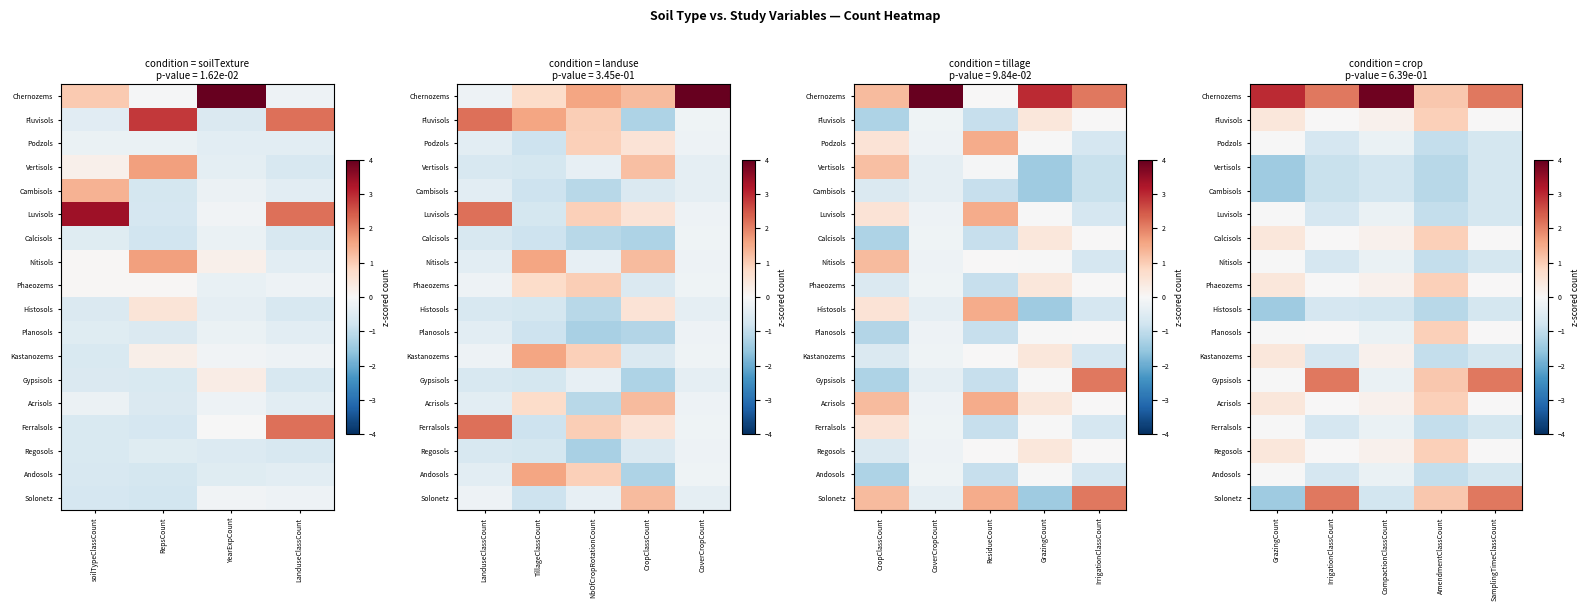

What is the spread (max minus min) of values at IrrigationClassCount?

3.0